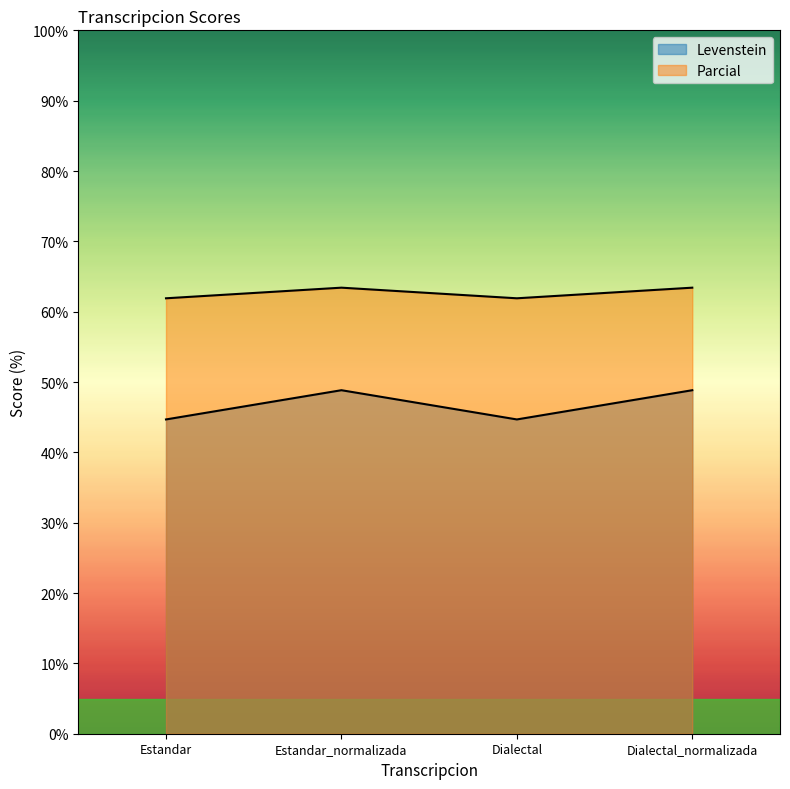

True or false: Levenstein has a value of 44.7 at Dialectal.

True